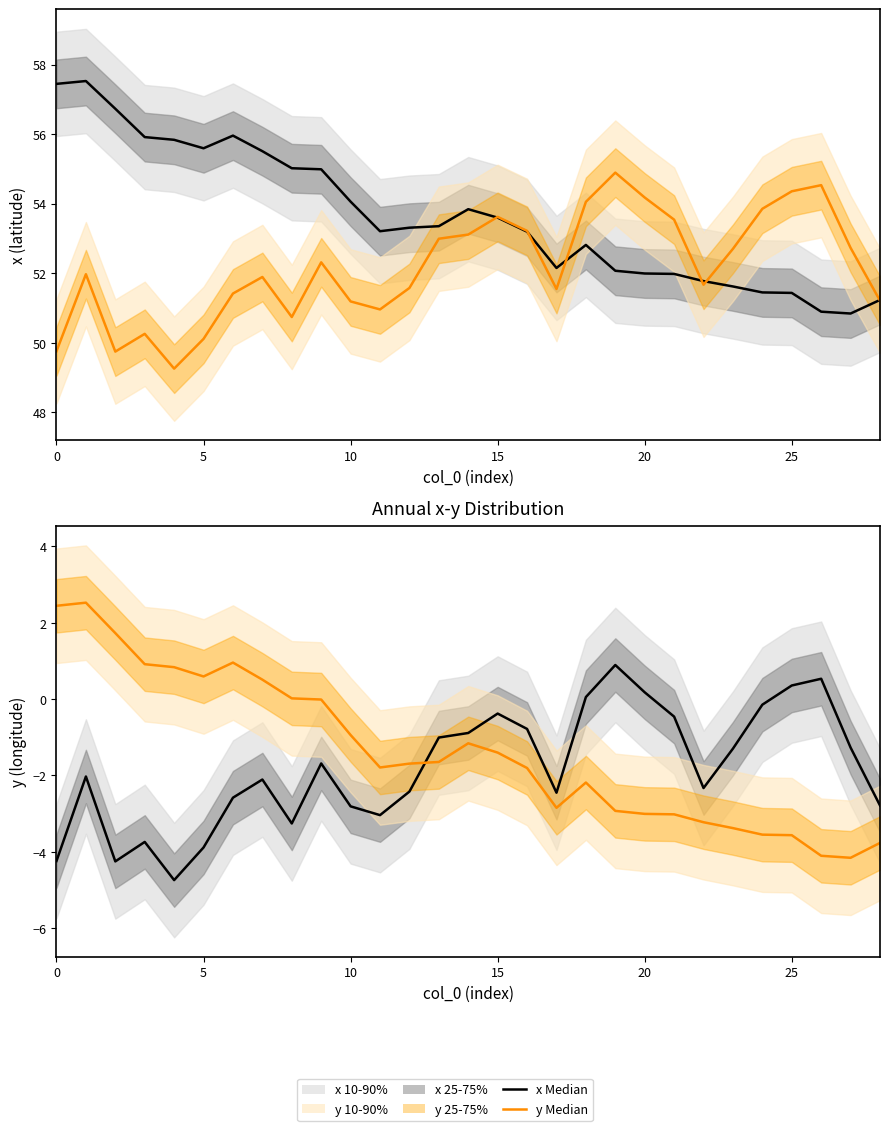

The x Median series shows 23.3 at 0. True or false?

False